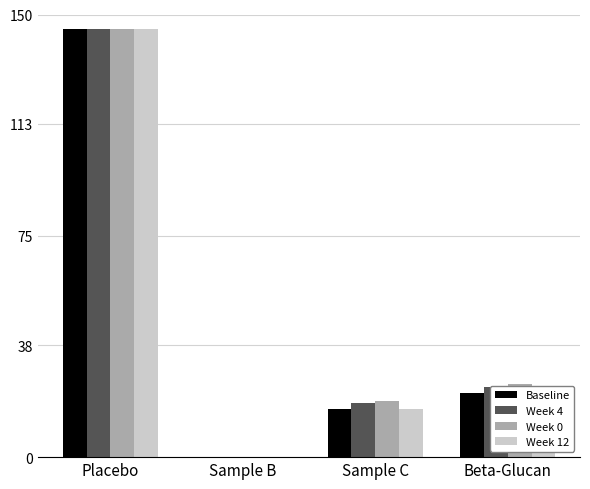

What is the greatest value displayed?

145.0